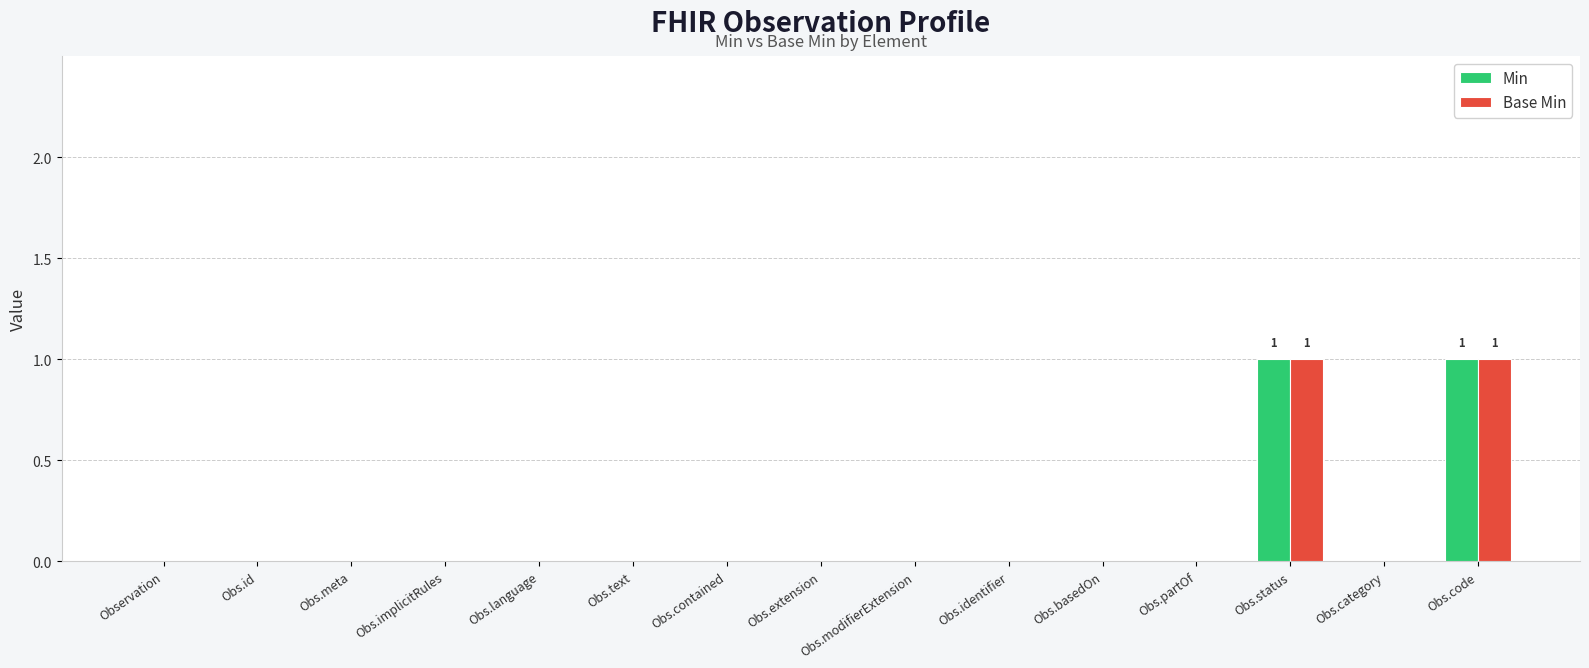

Reading left to right, extract all data points from this chart.

Min: 0	0	0	0	0	0	0	0	0	0	0	0	1	0	1
Base Min: 0	0	0	0	0	0	0	0	0	0	0	0	1	0	1